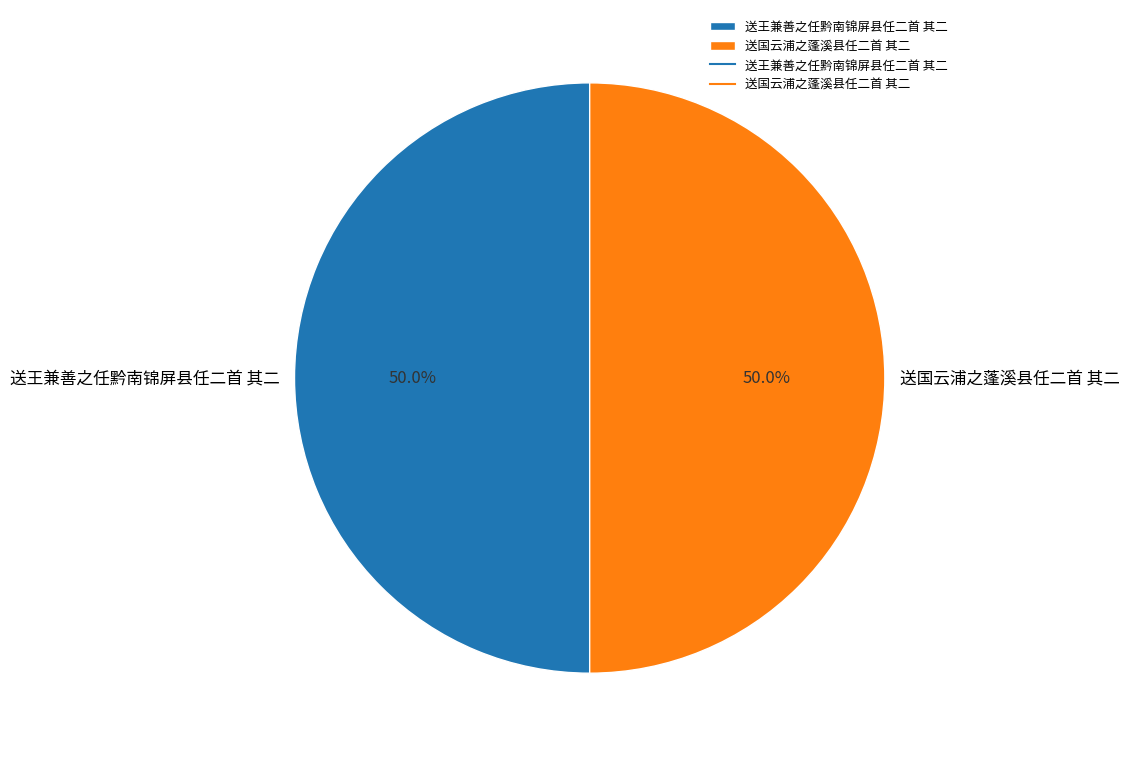

What is the ratio of the value at 送国云浦之蓬溪县任二首 其二 to the value at 送王兼善之任黔南锦屏县任二首 其二?

1.0